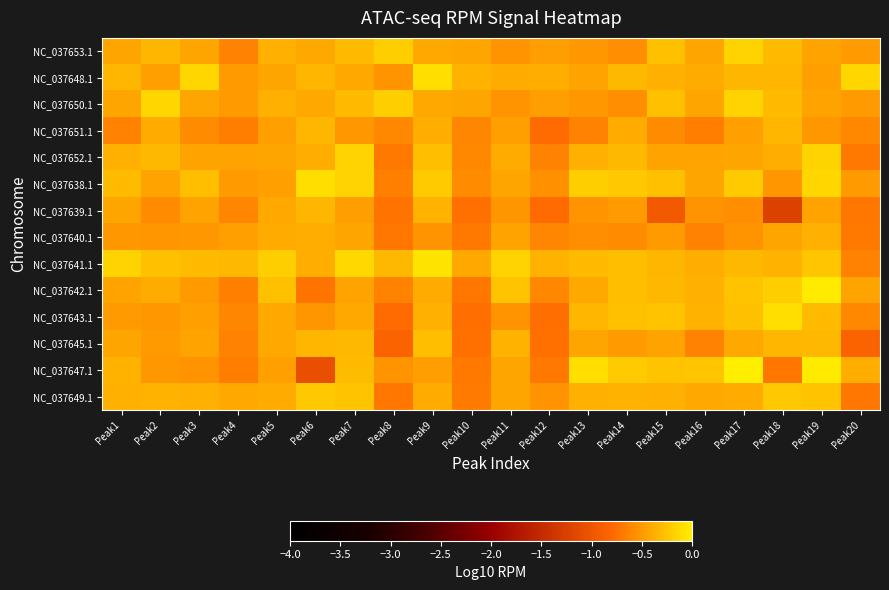

Reading left to right, what are all the values shown in this chart?

NC_037653.1: Peak1=-0.4	Peak2=-0.3	Peak3=-0.4	Peak4=-0.6	Peak5=-0.4	Peak6=-0.4	Peak7=-0.3	Peak8=-0.2	Peak9=-0.4	Peak10=-0.4	Peak11=-0.5	Peak12=-0.5	Peak13=-0.5	Peak14=-0.6	Peak15=-0.3	Peak16=-0.4	Peak17=-0.2	Peak18=-0.3	Peak19=-0.4	Peak20=-0.5
NC_037648.1: Peak1=-0.3	Peak2=-0.5	Peak3=-0.2	Peak4=-0.5	Peak5=-0.4	Peak6=-0.3	Peak7=-0.4	Peak8=-0.5	Peak9=-0.1	Peak10=-0.3	Peak11=-0.4	Peak12=-0.4	Peak13=-0.5	Peak14=-0.3	Peak15=-0.4	Peak16=-0.4	Peak17=-0.3	Peak18=-0.3	Peak19=-0.5	Peak20=-0.2
NC_037650.1: Peak1=-0.4	Peak2=-0.2	Peak3=-0.4	Peak4=-0.5	Peak5=-0.4	Peak6=-0.4	Peak7=-0.3	Peak8=-0.2	Peak9=-0.4	Peak10=-0.4	Peak11=-0.5	Peak12=-0.5	Peak13=-0.5	Peak14=-0.6	Peak15=-0.3	Peak16=-0.4	Peak17=-0.2	Peak18=-0.3	Peak19=-0.4	Peak20=-0.5
NC_037651.1: Peak1=-0.6	Peak2=-0.4	Peak3=-0.6	Peak4=-0.7	Peak5=-0.5	Peak6=-0.3	Peak7=-0.5	Peak8=-0.6	Peak9=-0.4	Peak10=-0.6	Peak11=-0.5	Peak12=-0.8	Peak13=-0.6	Peak14=-0.4	Peak15=-0.6	Peak16=-0.7	Peak17=-0.5	Peak18=-0.3	Peak19=-0.5	Peak20=-0.6
NC_037652.1: Peak1=-0.4	Peak2=-0.3	Peak3=-0.4	Peak4=-0.4	Peak5=-0.4	Peak6=-0.4	Peak7=-0.2	Peak8=-0.7	Peak9=-0.3	Peak10=-0.6	Peak11=-0.4	Peak12=-0.6	Peak13=-0.4	Peak14=-0.3	Peak15=-0.4	Peak16=-0.4	Peak17=-0.4	Peak18=-0.4	Peak19=-0.2	Peak20=-0.7
NC_037638.1: Peak1=-0.3	Peak2=-0.4	Peak3=-0.3	Peak4=-0.5	Peak5=-0.5	Peak6=-0.1	Peak7=-0.2	Peak8=-0.6	Peak9=-0.2	Peak10=-0.6	Peak11=-0.4	Peak12=-0.6	Peak13=-0.2	Peak14=-0.2	Peak15=-0.3	Peak16=-0.4	Peak17=-0.2	Peak18=-0.5	Peak19=-0.1	Peak20=-0.5
NC_037639.1: Peak1=-0.4	Peak2=-0.6	Peak3=-0.4	Peak4=-0.6	Peak5=-0.4	Peak6=-0.3	Peak7=-0.5	Peak8=-0.7	Peak9=-0.4	Peak10=-0.7	Peak11=-0.5	Peak12=-0.8	Peak13=-0.5	Peak14=-0.5	Peak15=-0.9	Peak16=-0.5	Peak17=-0.6	Peak18=-1.2	Peak19=-0.4	Peak20=-0.7
NC_037640.1: Peak1=-0.5	Peak2=-0.5	Peak3=-0.5	Peak4=-0.5	Peak5=-0.4	Peak6=-0.4	Peak7=-0.4	Peak8=-0.7	Peak9=-0.5	Peak10=-0.7	Peak11=-0.4	Peak12=-0.6	Peak13=-0.6	Peak14=-0.6	Peak15=-0.5	Peak16=-0.6	Peak17=-0.5	Peak18=-0.4	Peak19=-0.4	Peak20=-0.7
NC_037641.1: Peak1=-0.2	Peak2=-0.3	Peak3=-0.3	Peak4=-0.3	Peak5=-0.2	Peak6=-0.4	Peak7=-0.1	Peak8=-0.3	Peak9=-0.1	Peak10=-0.4	Peak11=-0.2	Peak12=-0.3	Peak13=-0.3	Peak14=-0.3	Peak15=-0.3	Peak16=-0.4	Peak17=-0.3	Peak18=-0.4	Peak19=-0.2	Peak20=-0.6
NC_037642.1: Peak1=-0.4	Peak2=-0.4	Peak3=-0.5	Peak4=-0.7	Peak5=-0.3	Peak6=-0.7	Peak7=-0.4	Peak8=-0.6	Peak9=-0.4	Peak10=-0.7	Peak11=-0.3	Peak12=-0.6	Peak13=-0.4	Peak14=-0.3	Peak15=-0.3	Peak16=-0.4	Peak17=-0.3	Peak18=-0.2	Peak19=-0.0	Peak20=-0.4
NC_037643.1: Peak1=-0.5	Peak2=-0.5	Peak3=-0.5	Peak4=-0.6	Peak5=-0.4	Peak6=-0.5	Peak7=-0.4	Peak8=-0.8	Peak9=-0.4	Peak10=-0.8	Peak11=-0.5	Peak12=-0.8	Peak13=-0.3	Peak14=-0.3	Peak15=-0.3	Peak16=-0.4	Peak17=-0.3	Peak18=-0.1	Peak19=-0.3	Peak20=-0.6
NC_037645.1: Peak1=-0.4	Peak2=-0.5	Peak3=-0.4	Peak4=-0.6	Peak5=-0.4	Peak6=-0.3	Peak7=-0.3	Peak8=-0.9	Peak9=-0.3	Peak10=-0.7	Peak11=-0.3	Peak12=-0.7	Peak13=-0.4	Peak14=-0.5	Peak15=-0.4	Peak16=-0.6	Peak17=-0.4	Peak18=-0.3	Peak19=-0.3	Peak20=-0.9
NC_037647.1: Peak1=-0.3	Peak2=-0.5	Peak3=-0.5	Peak4=-0.7	Peak5=-0.5	Peak6=-1.1	Peak7=-0.3	Peak8=-0.5	Peak9=-0.5	Peak10=-0.7	Peak11=-0.4	Peak12=-0.7	Peak13=-0.1	Peak14=-0.2	Peak15=-0.3	Peak16=-0.2	Peak17=0.0	Peak18=-0.7	Peak19=-0.0	Peak20=-0.4
NC_037649.1: Peak1=-0.4	Peak2=-0.4	Peak3=-0.4	Peak4=-0.4	Peak5=-0.4	Peak6=-0.2	Peak7=-0.3	Peak8=-0.7	Peak9=-0.4	Peak10=-0.7	Peak11=-0.4	Peak12=-0.5	Peak13=-0.4	Peak14=-0.4	Peak15=-0.4	Peak16=-0.4	Peak17=-0.4	Peak18=-0.2	Peak19=-0.3	Peak20=-0.7